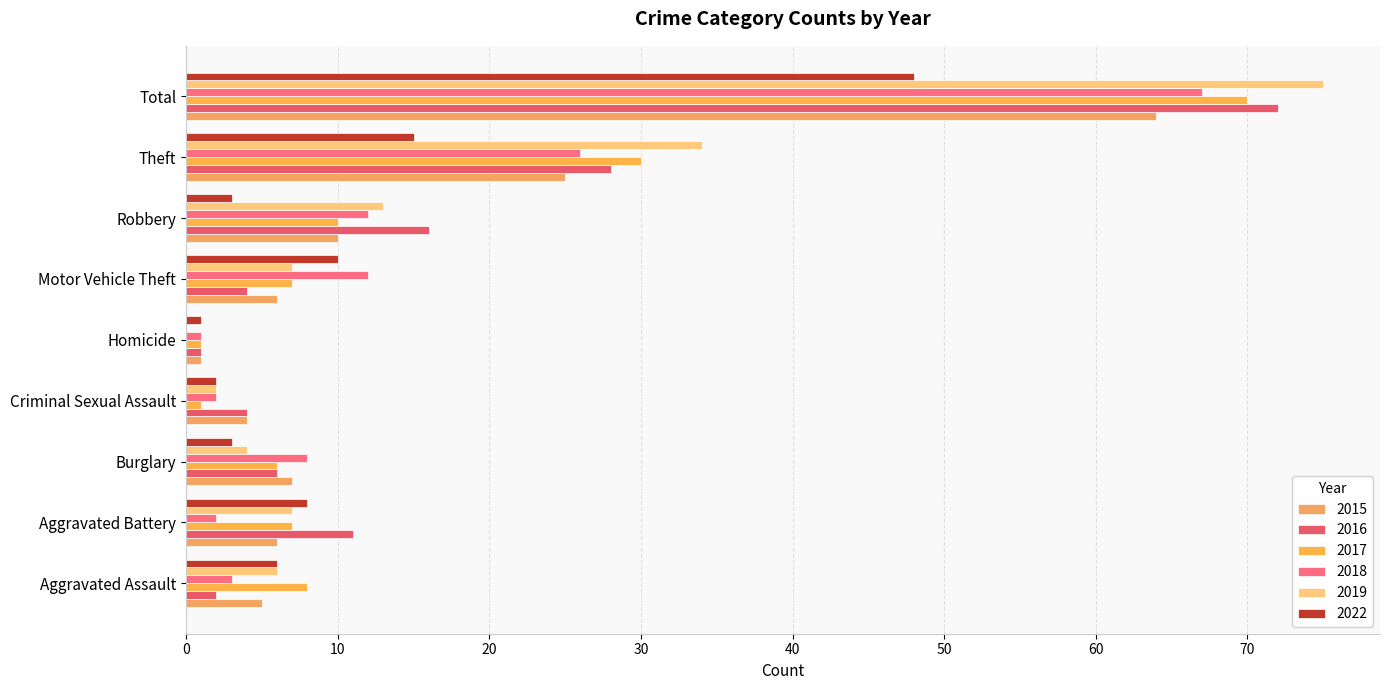

How many data points does each series have?

9